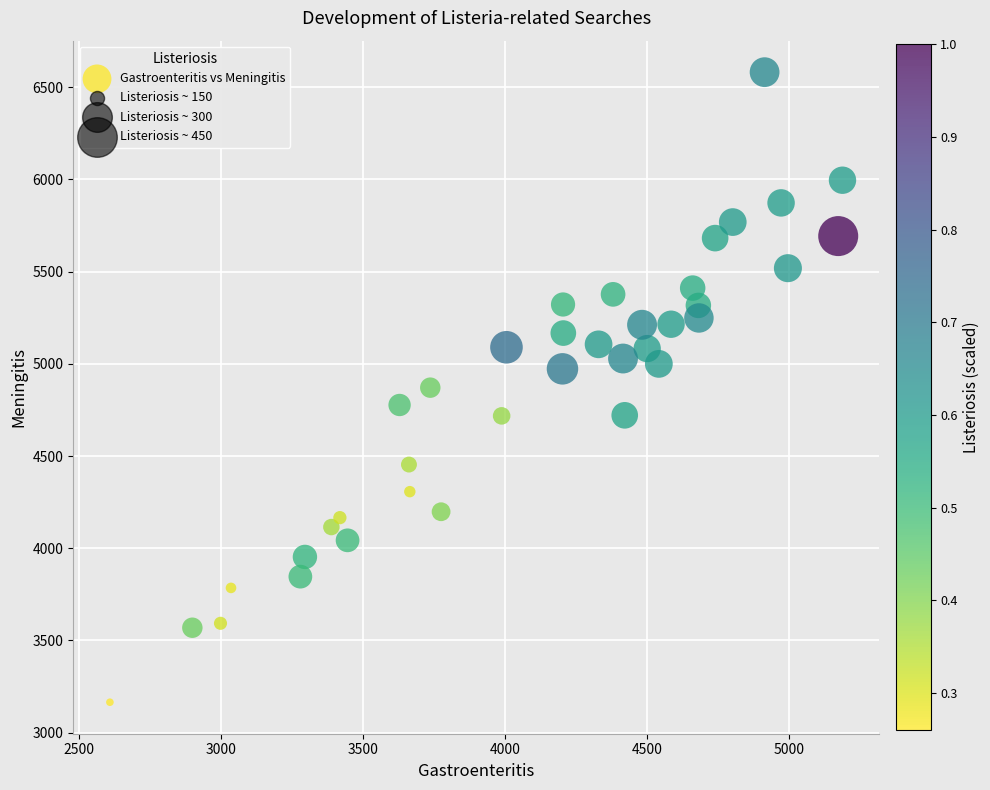

What is the range of X values (max minus min)?

2577